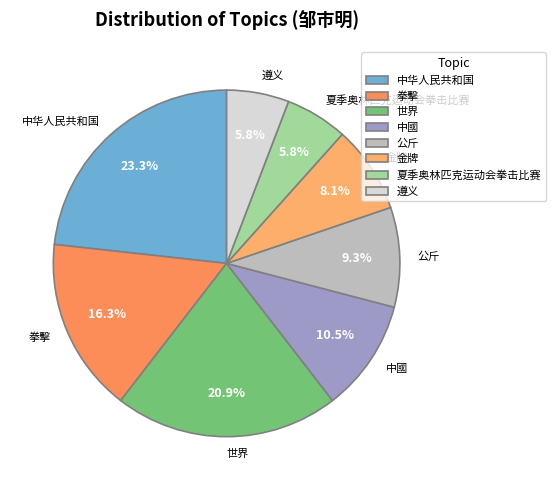

Which slice is the largest?

中华人民共和国